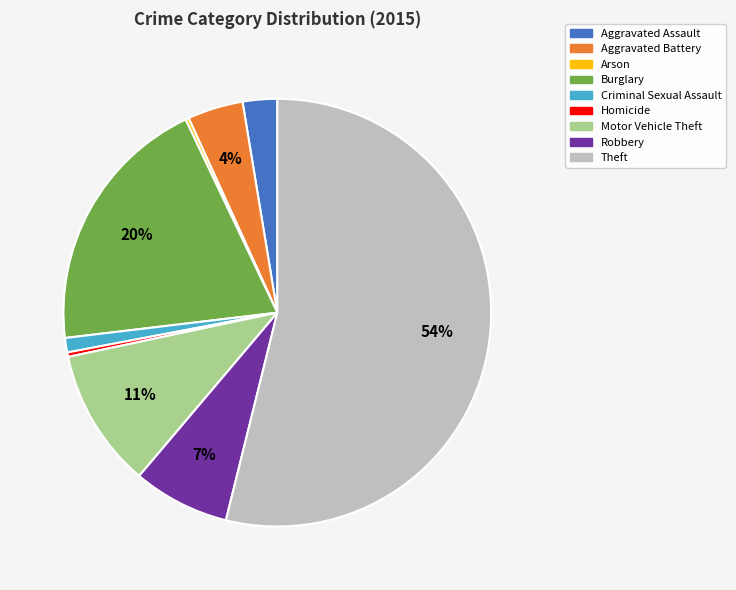

To the nearest percent, what is the difference between the Burglary and Motor Vehicle Theft slice percentages?

9%